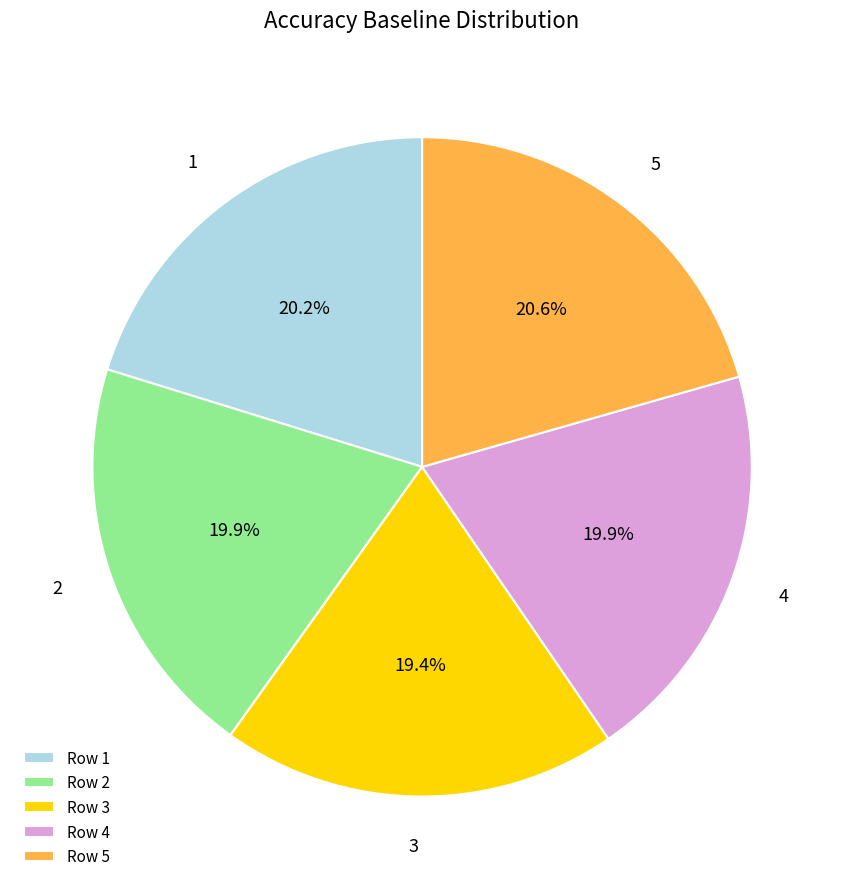

To the nearest percent, what is the combined percentage of 5 and 1?

41%